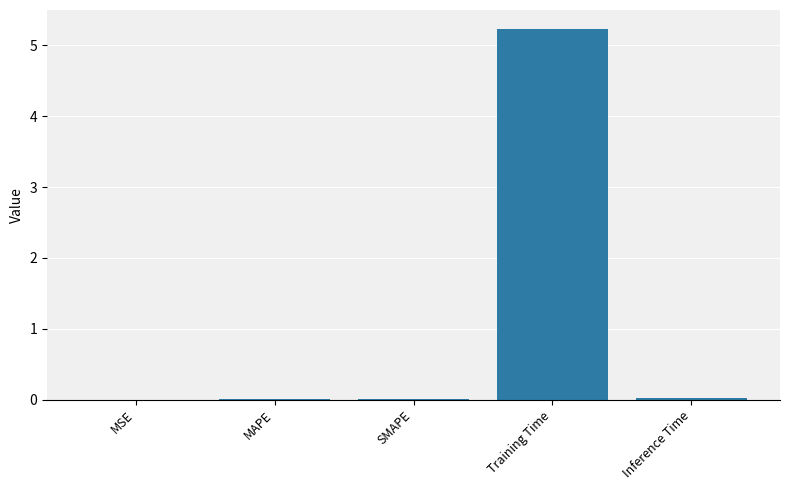

How many categories are shown in the chart?

5